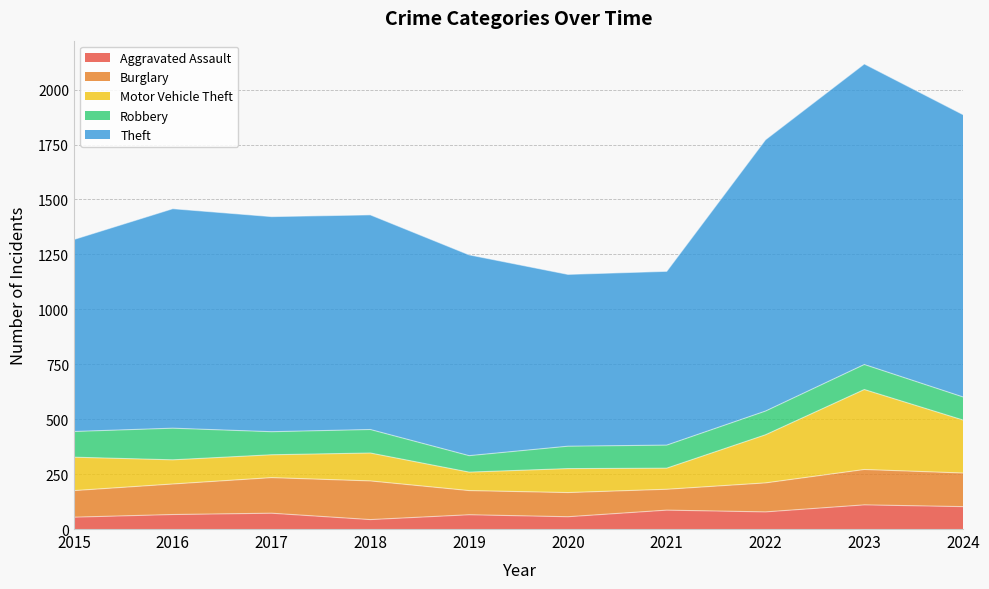

At which category is the sum across all series the highest?

2023